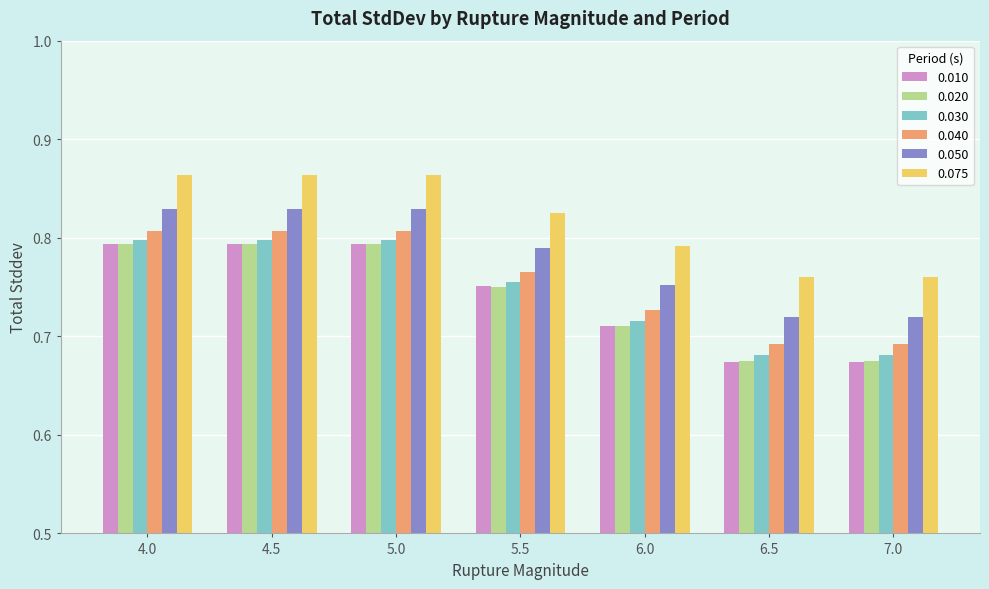

What is the sum of the 0.050 values at 7.0 and 4.5?

1.5